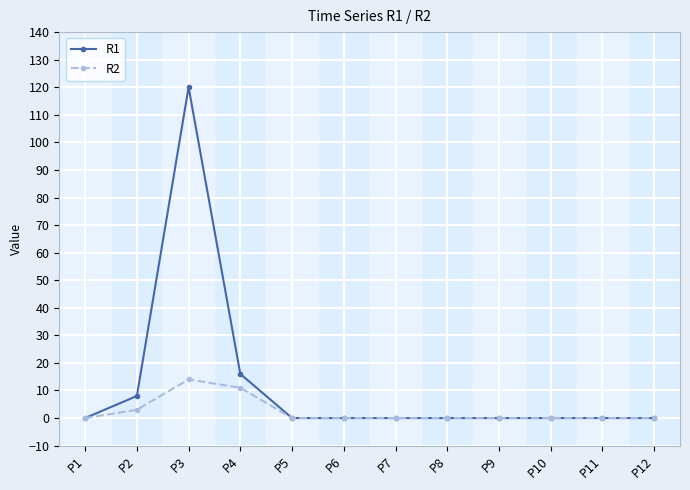

Rank the series by their average value, from highest to lowest.

R1, R2